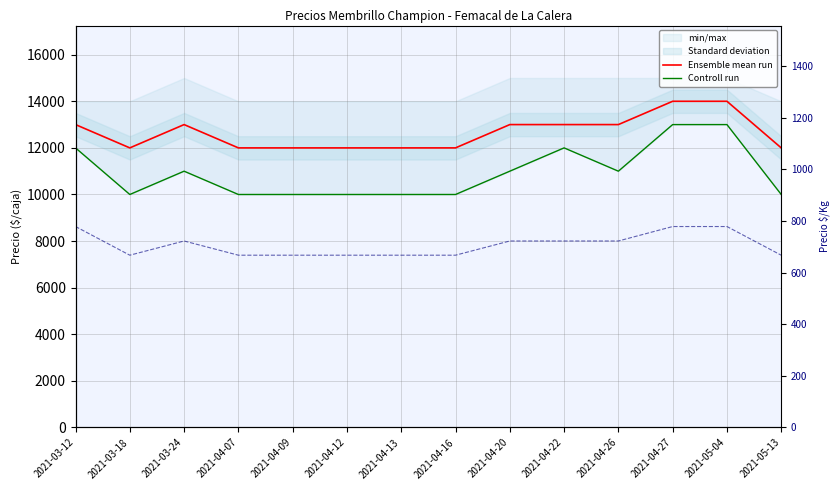

The value of Controll run at 2021-04-16 is 10000. True or false?

True